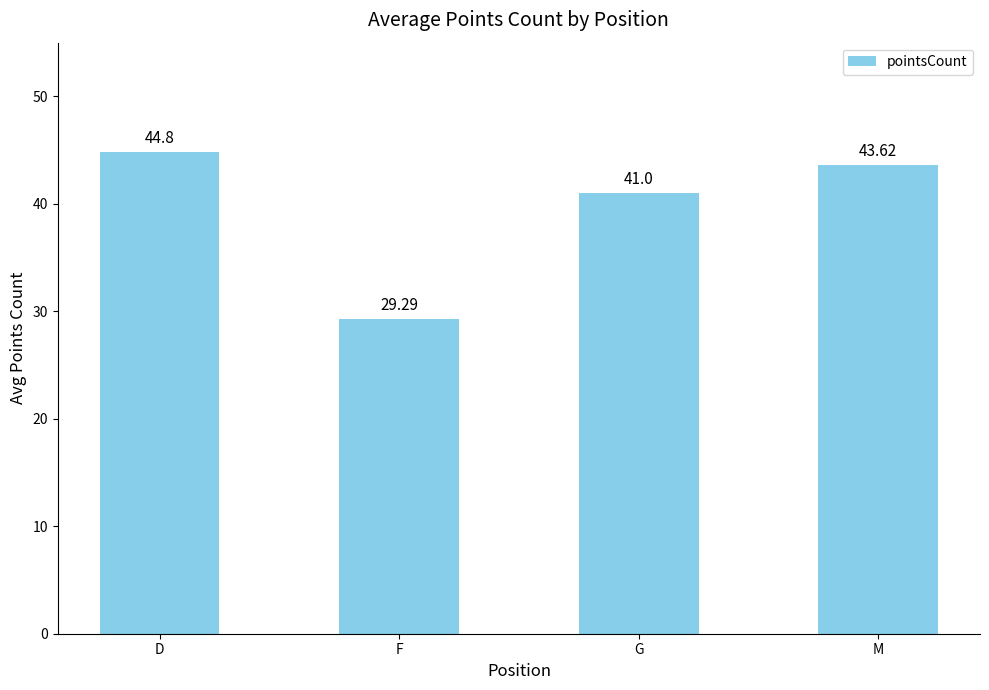

Approximately how many times larger is the value at D compared to G?

1.1